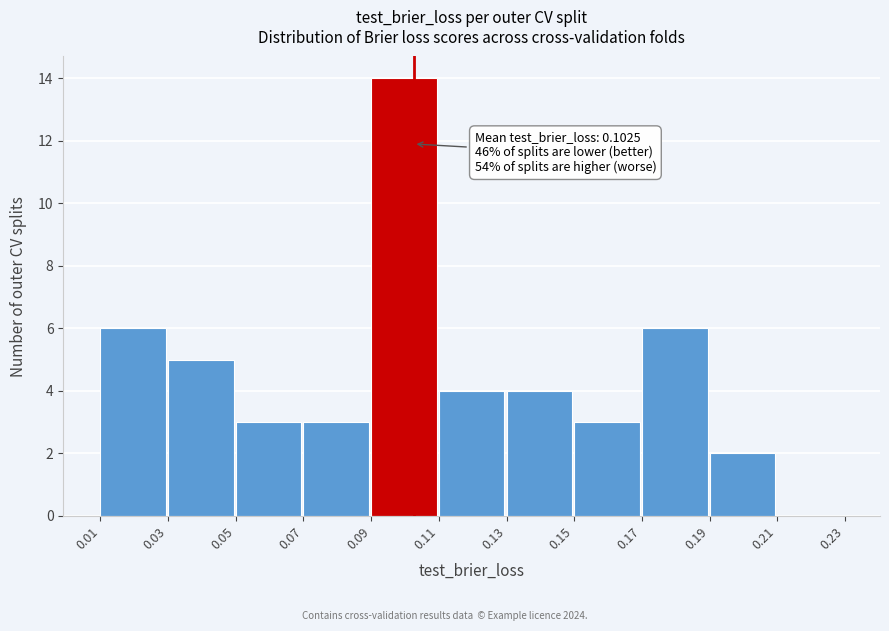

Which range on the x-axis has the tallest bar?

0.09 to 0.11